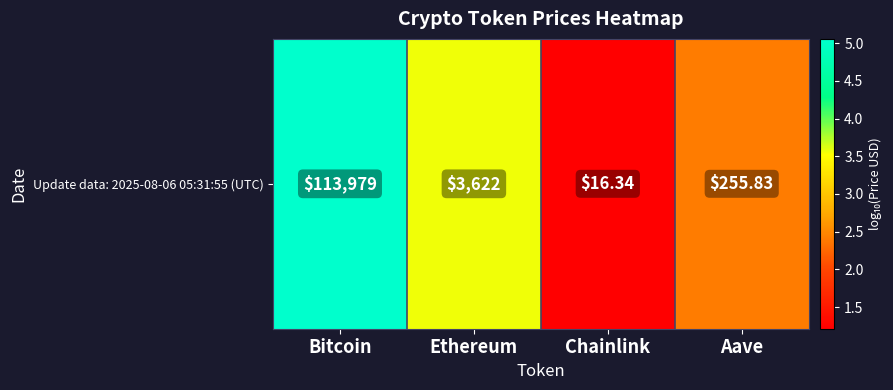

What is the ratio of the value at Chainlink to the value at Aave?

0.5